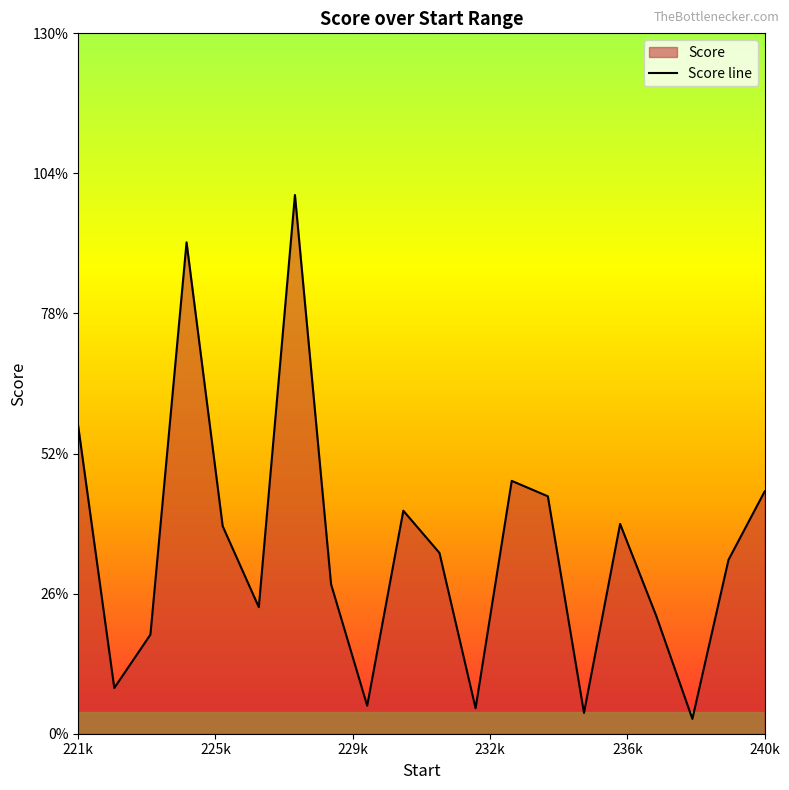

How many interior local peaks (higher than both neighbors) does the data have?

5